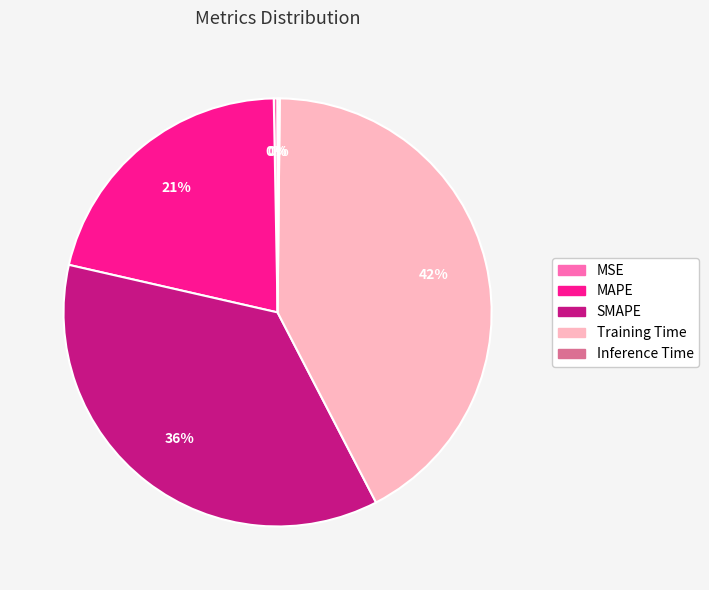

To the nearest percent, what is the difference between the MAPE and SMAPE slice percentages?

15%